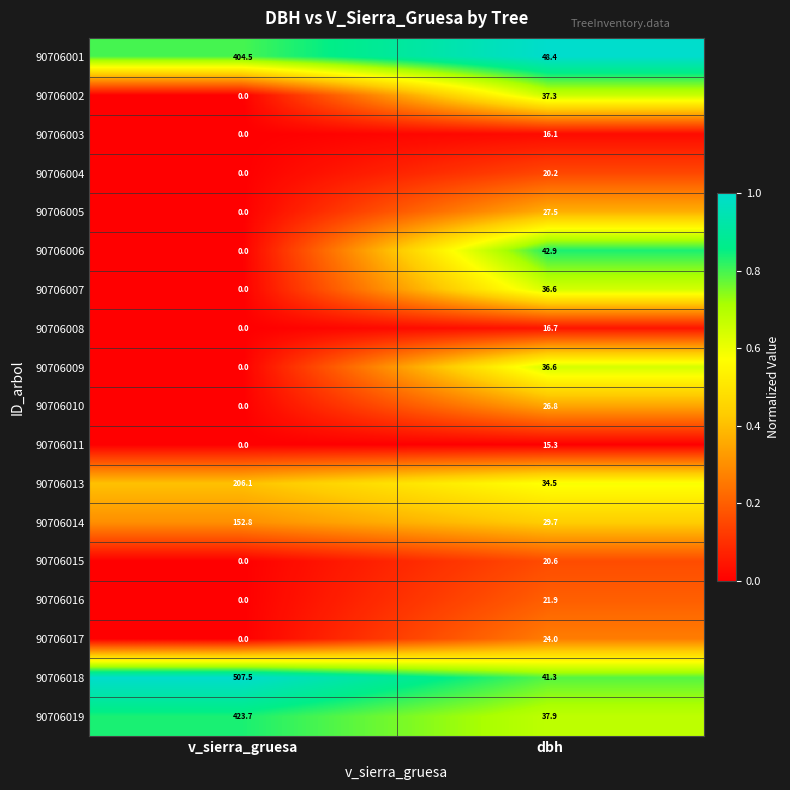

Which series changed the most between v_sierra_gruesa and dbh?

90706018